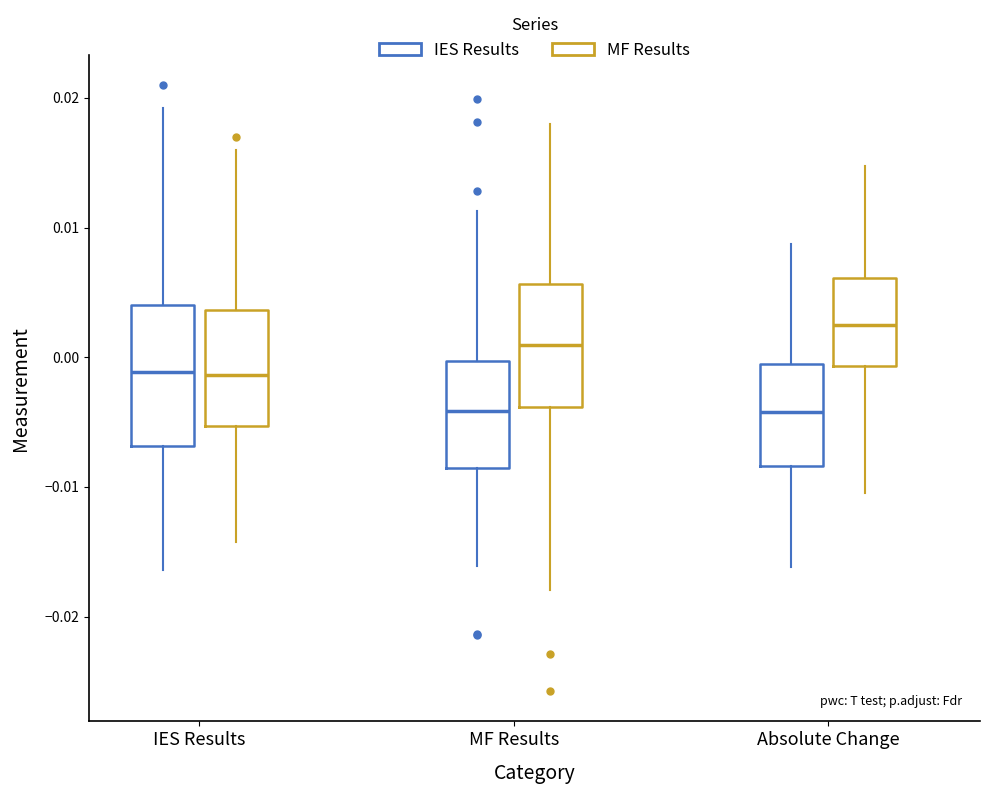

Where is the lower edge of the box for MF Results (IES Results) on the y-axis? The values are not printed on the chart, so give them approximately, as read against the axis.

-0.009